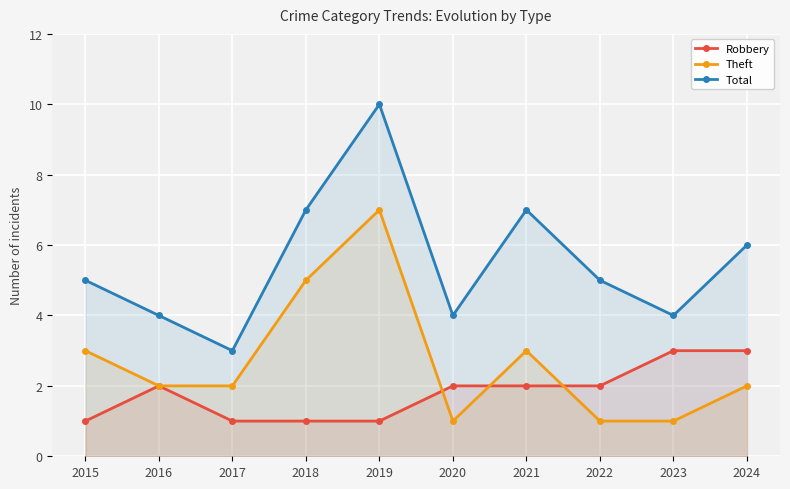

Which series has the widest spread of values?

Total